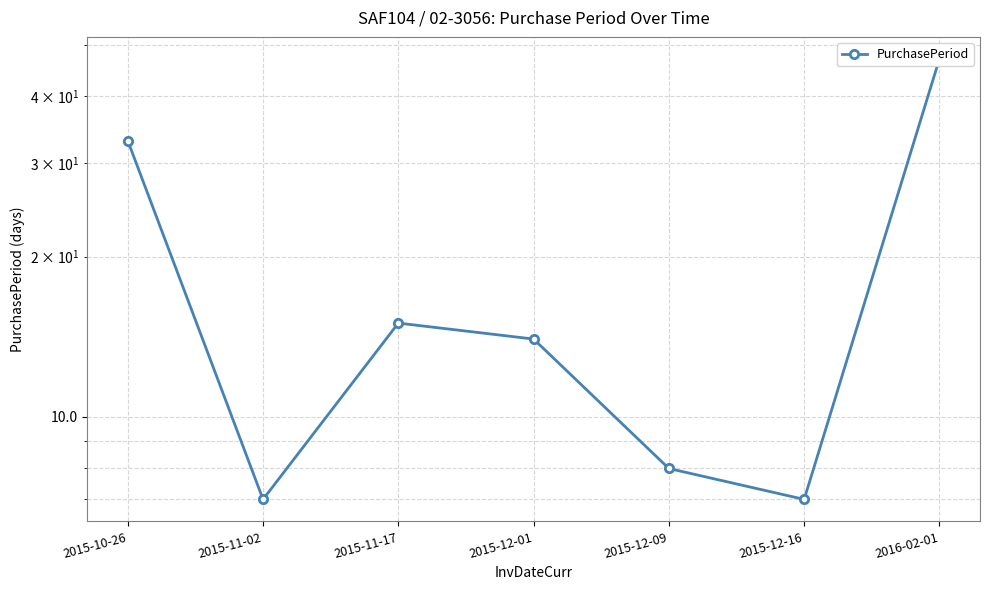

Which label corresponds to the largest value in the chart?

2016-02-01